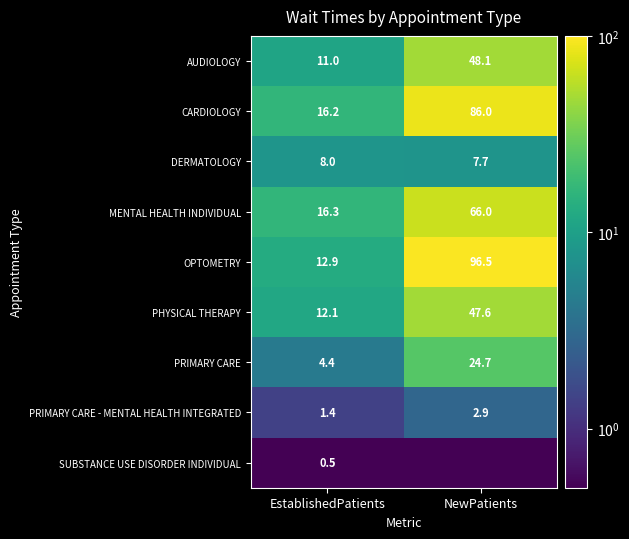

Count the DERMATOLOGY values in the range 7 to 8.

2